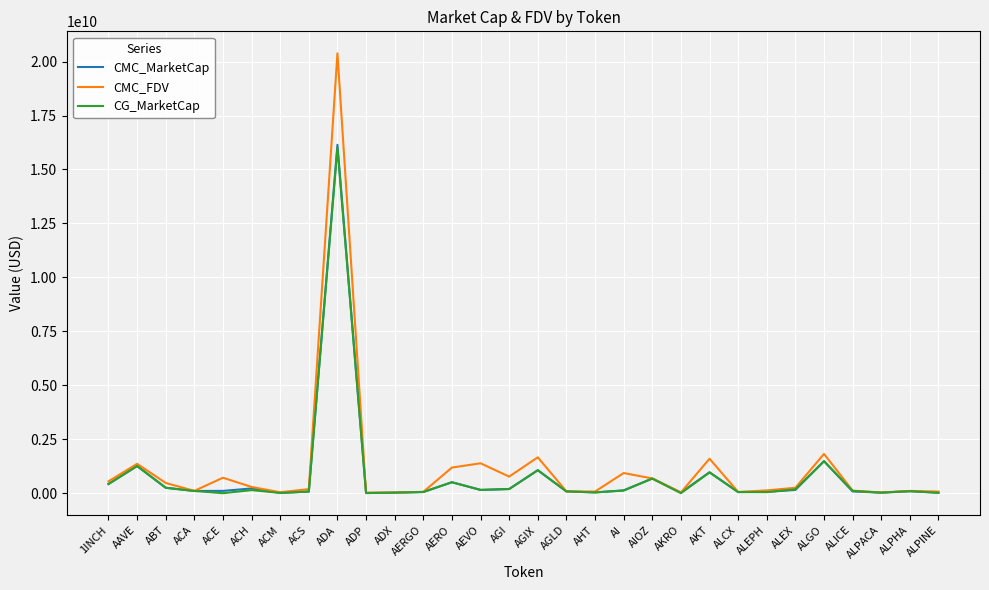

True or false: CMC_FDV has a value of 1598826140.4 at AKT.

True